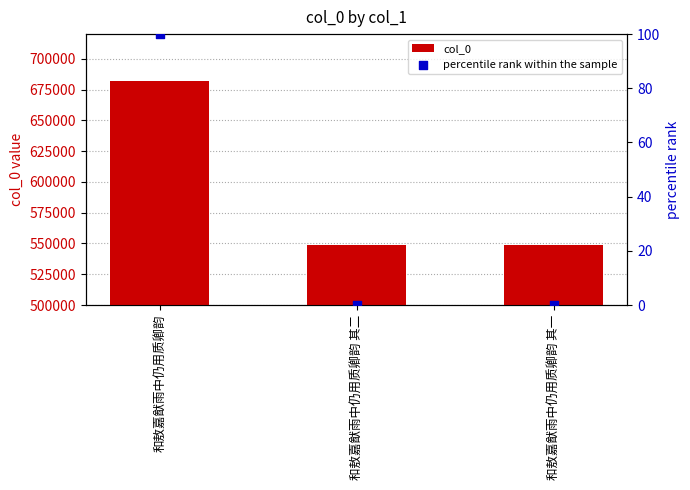

At how many categories does at least one series exceed 27078?

3